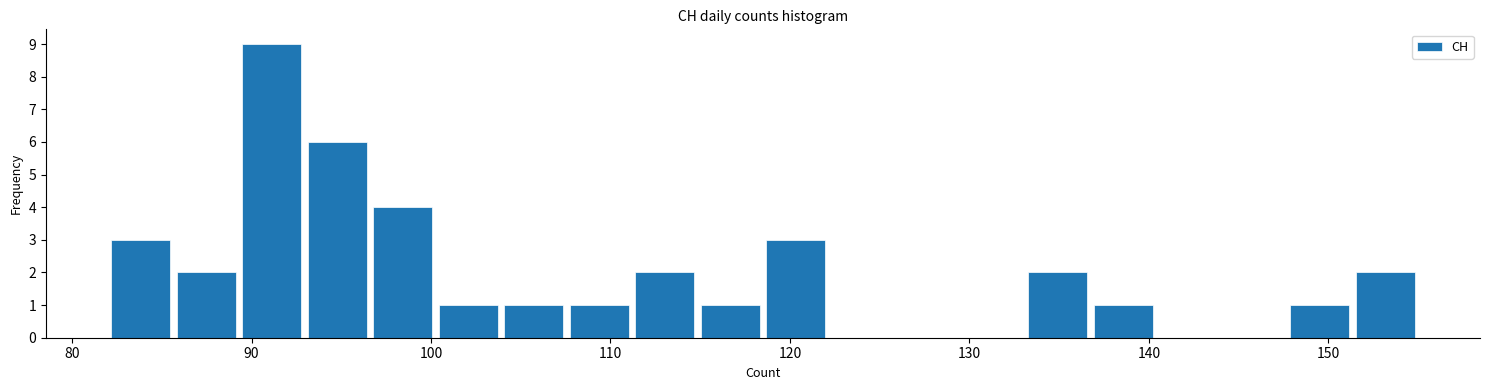

Around what value on the x-axis is the tallest bar? Give the approximate position of its centre, as read against the axis.

91